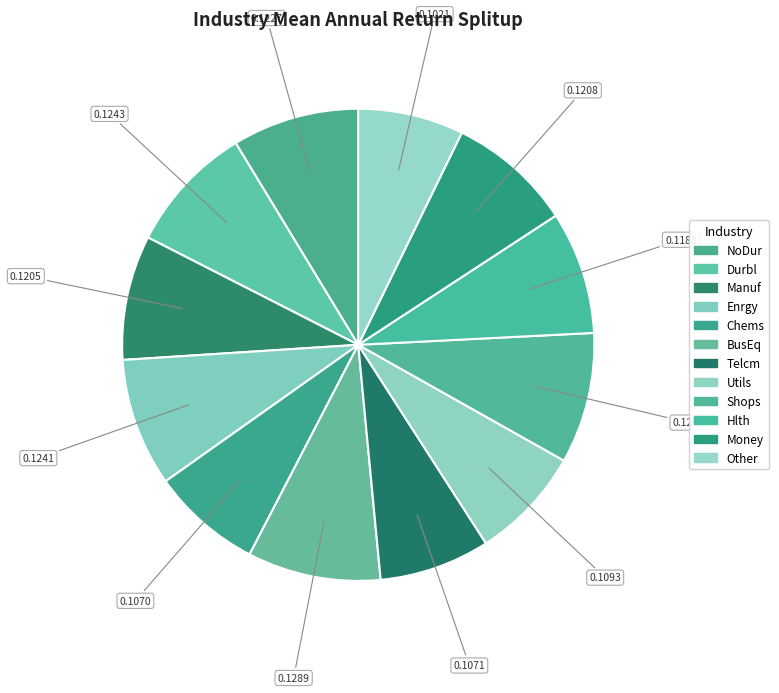

Is it true that Hlth is 14% of the pie?

False